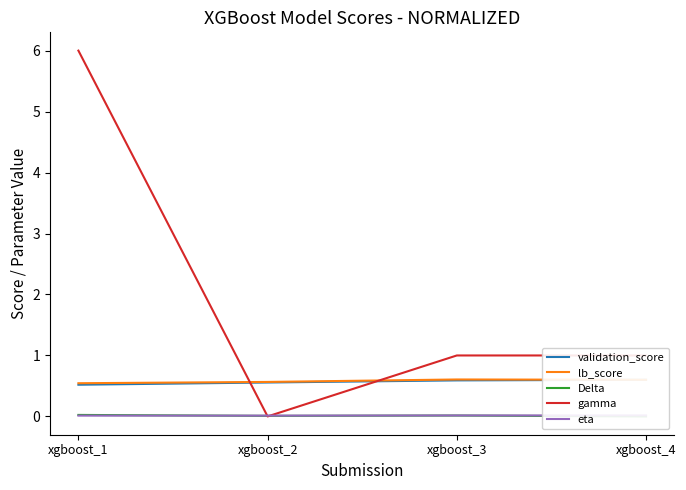

What is the difference between the maximum and minimum values in the gamma series?

6.0